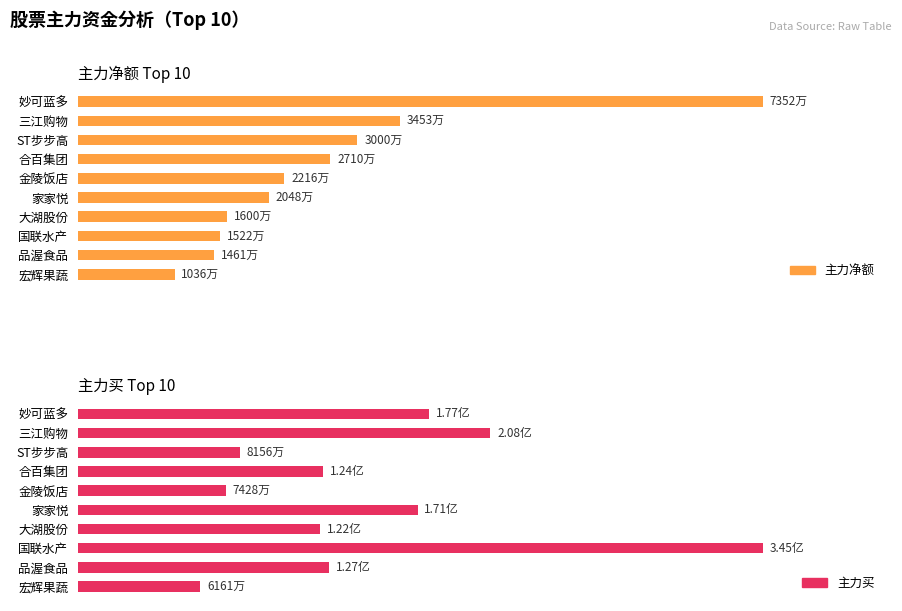

Rank the series by their maximum value, from highest to lowest.

主力买, 主力净额